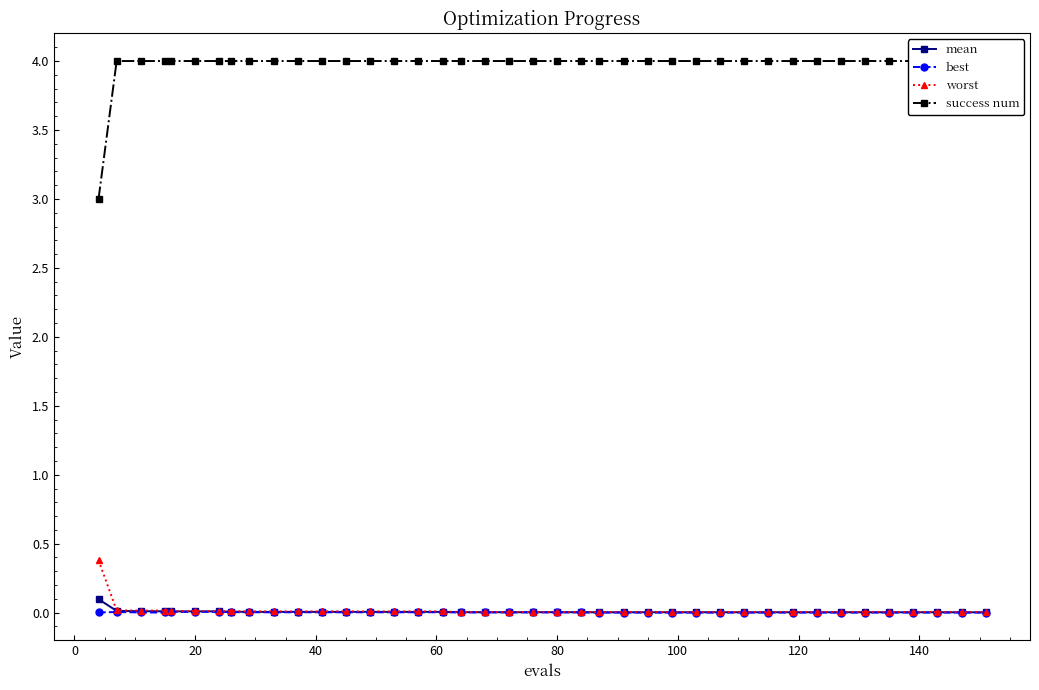

What is the maximum value for worst?

0.4